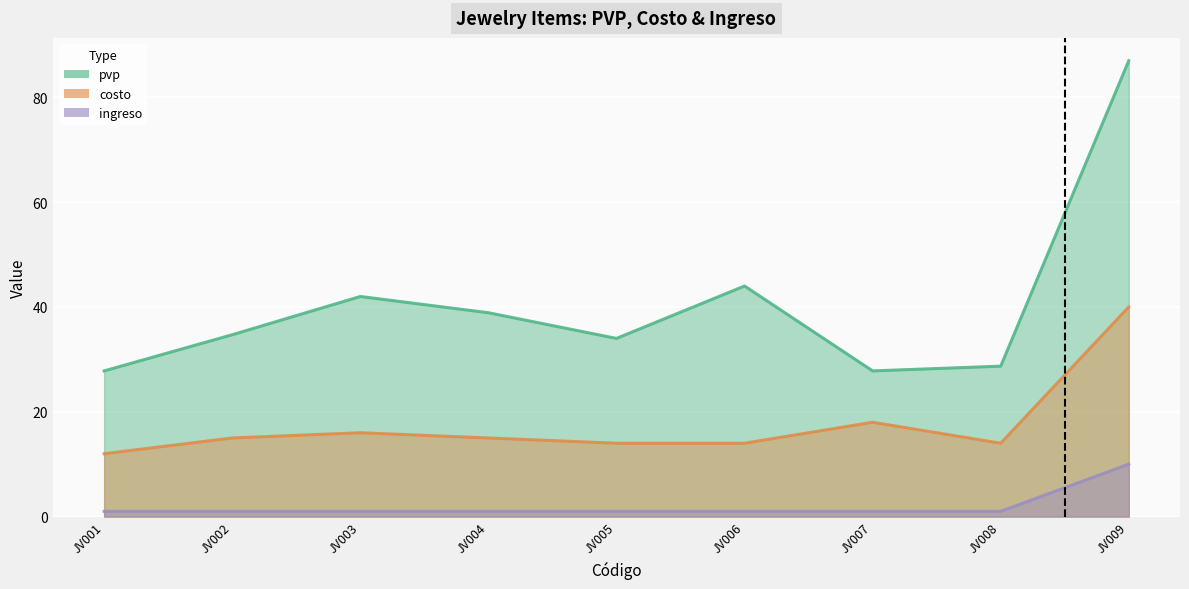

List the series in order of their peak value, lowest first.

ingreso, costo, pvp